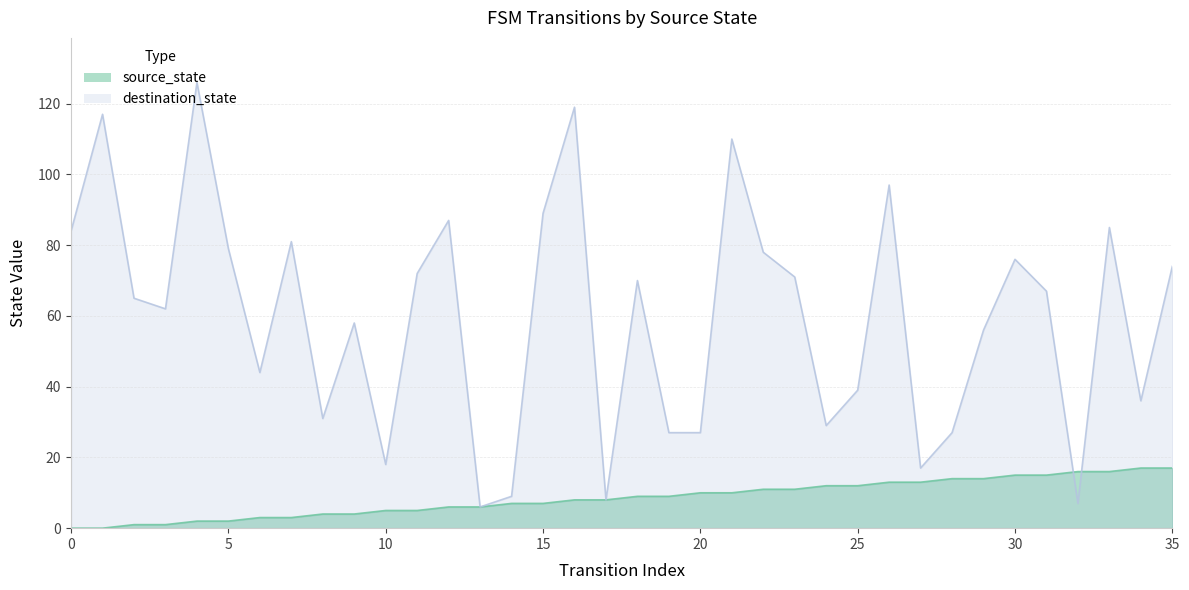

What is the average value of the source_state series?

8